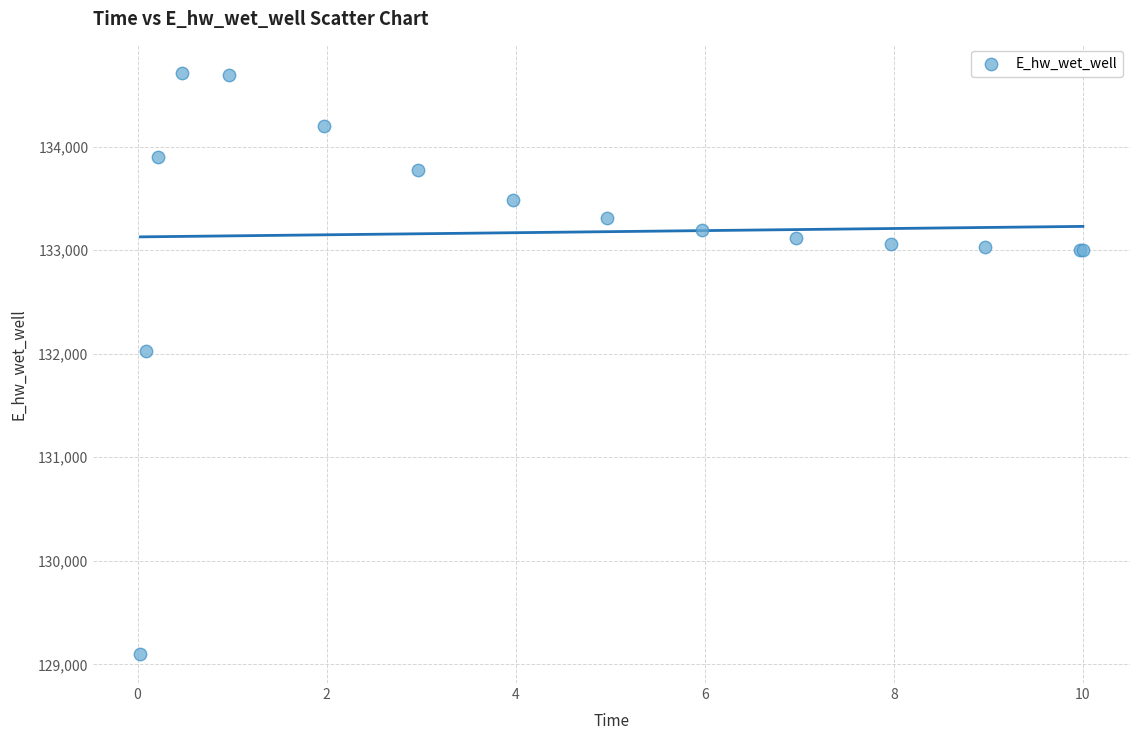

What Y value in the scatter plot is closest to 131903?

132025.4